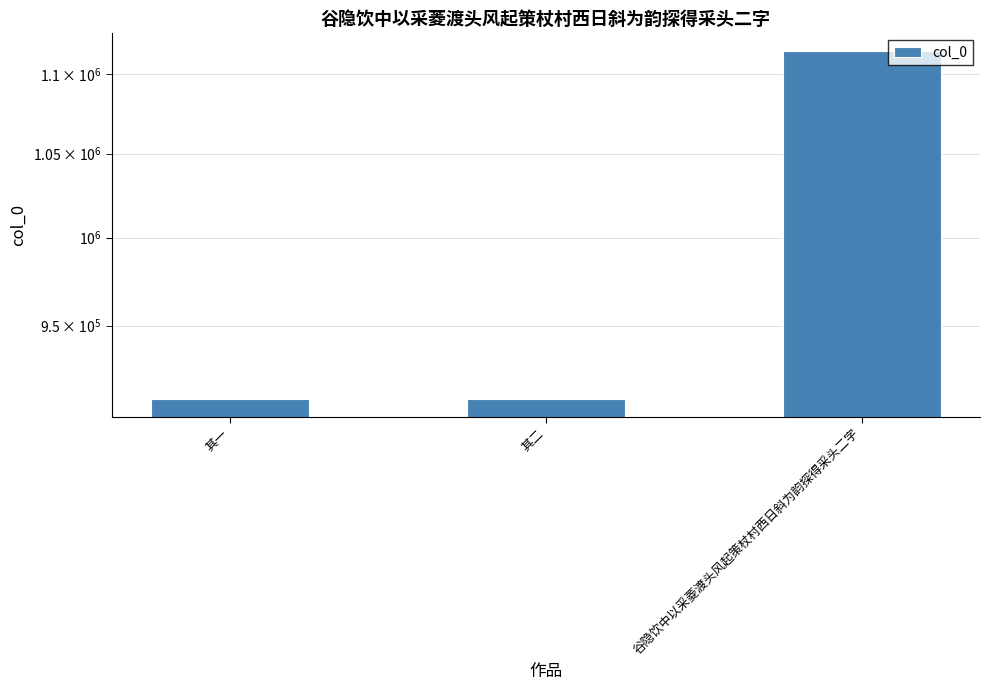

What is the sum of all values?

2934903